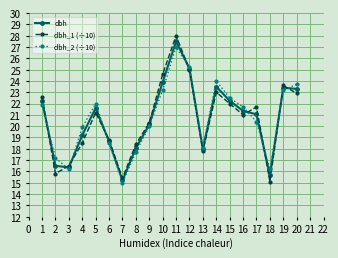

What is the value of the dbh_1 (÷10) point at the 14th from the left?

23.0